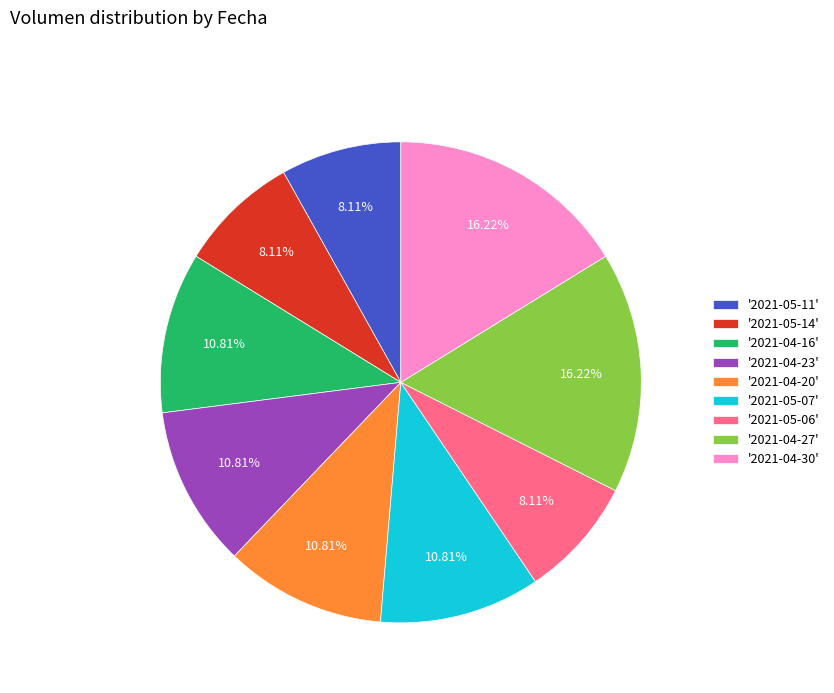

Do '2021-05-11' and '2021-05-07' together represent more than half of the pie?

No